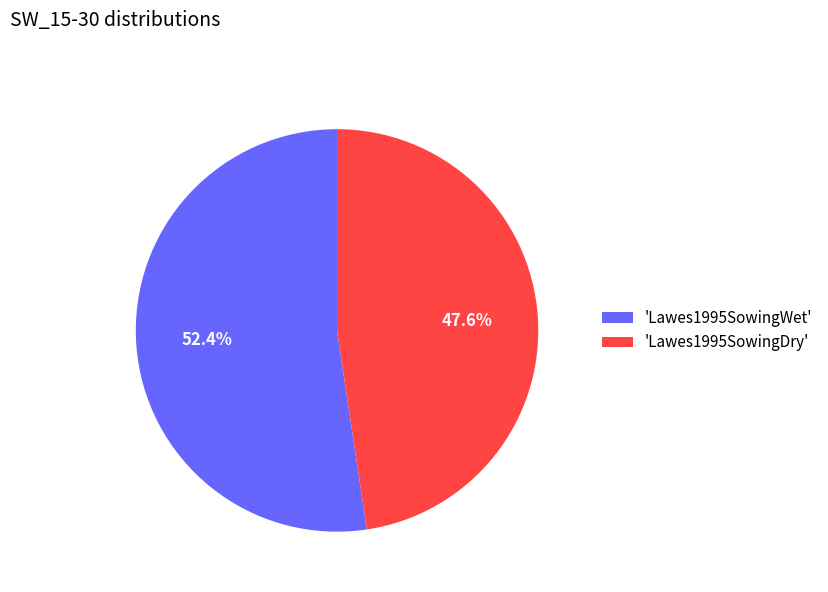

How many slices are in this pie chart?

2